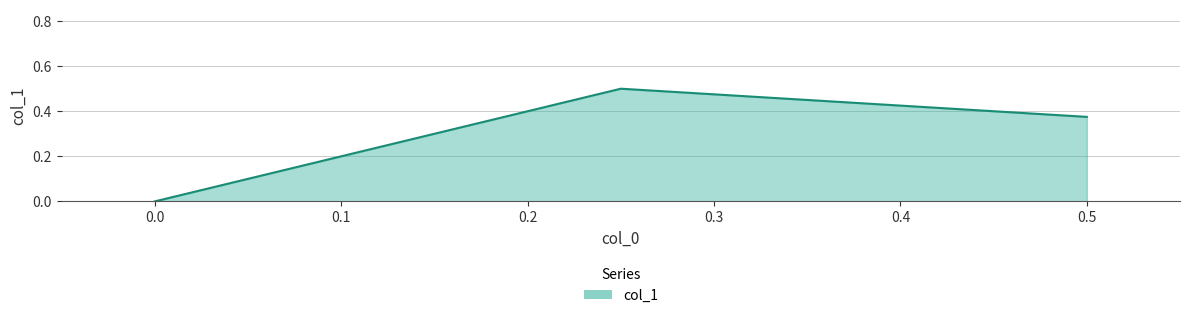

What position from the right is 0.25?

2